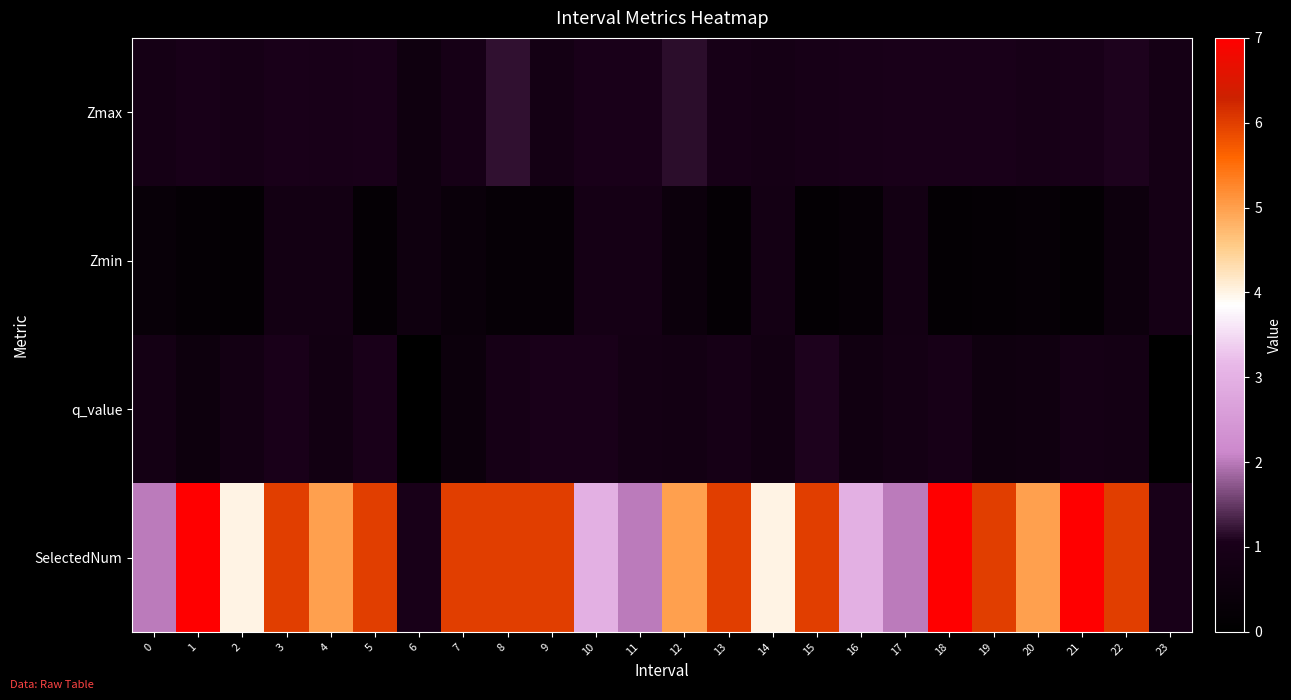

Rank the series at 15 from lowest to highest value.

Zmin, Zmax, q_value, SelectedNum